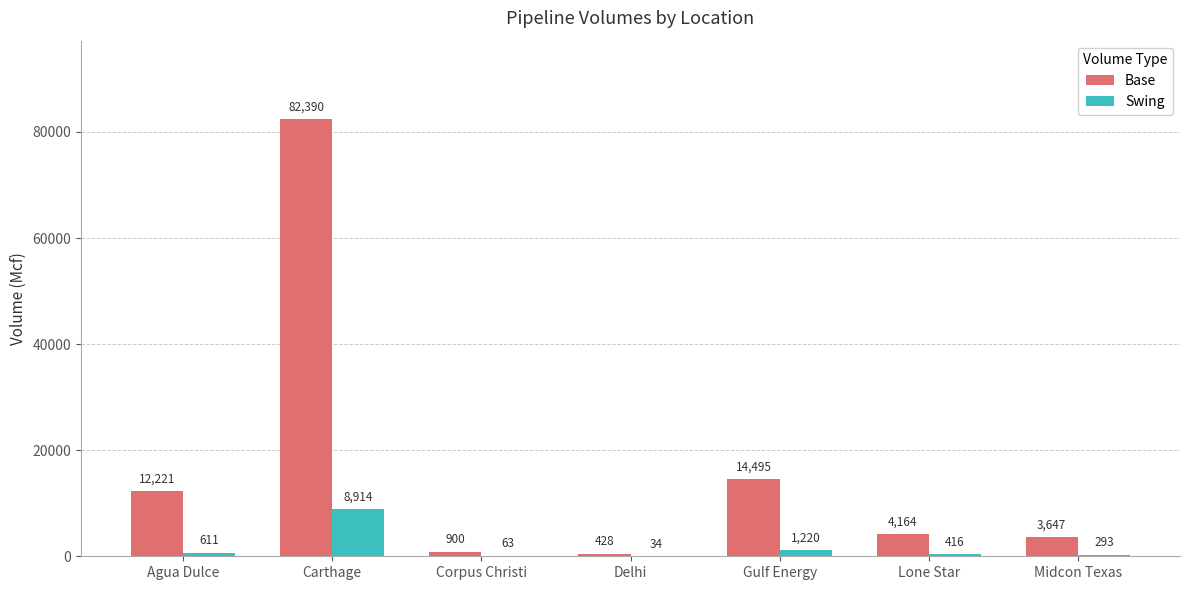

What is the total value across all series at Carthage?

91304